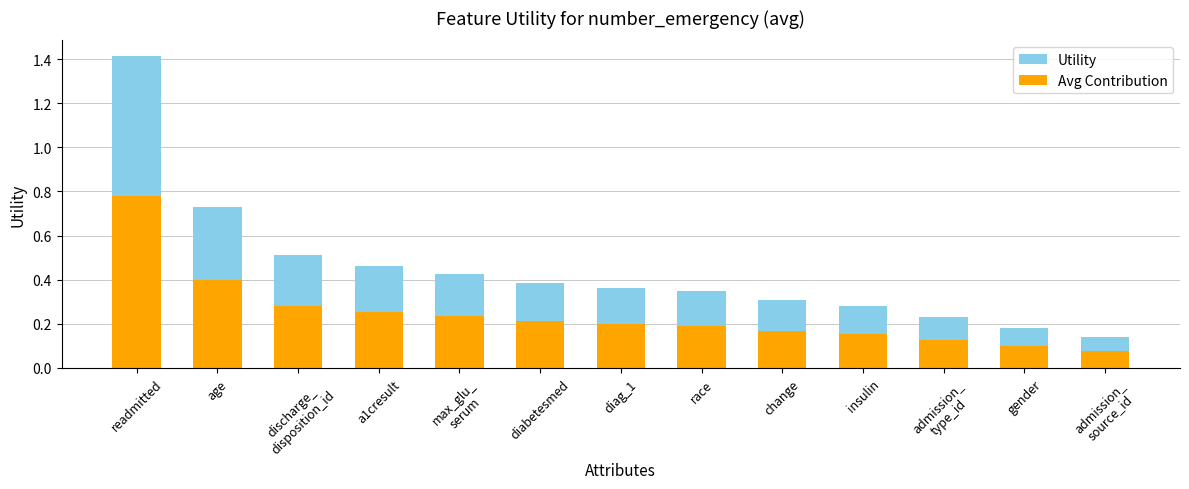

What is the minimum value for Utility?

0.1